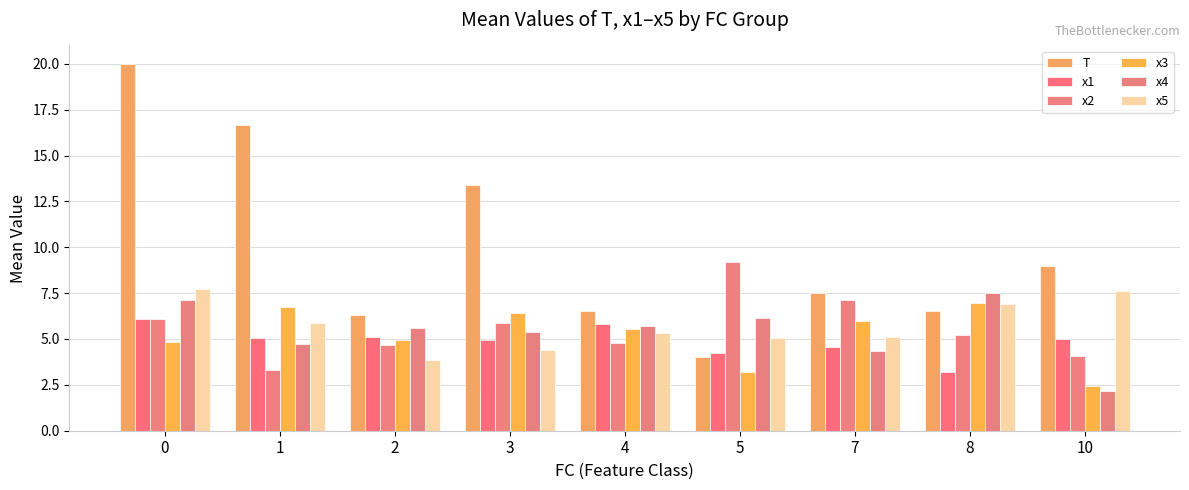

What is the total value across all series at 10?

30.3